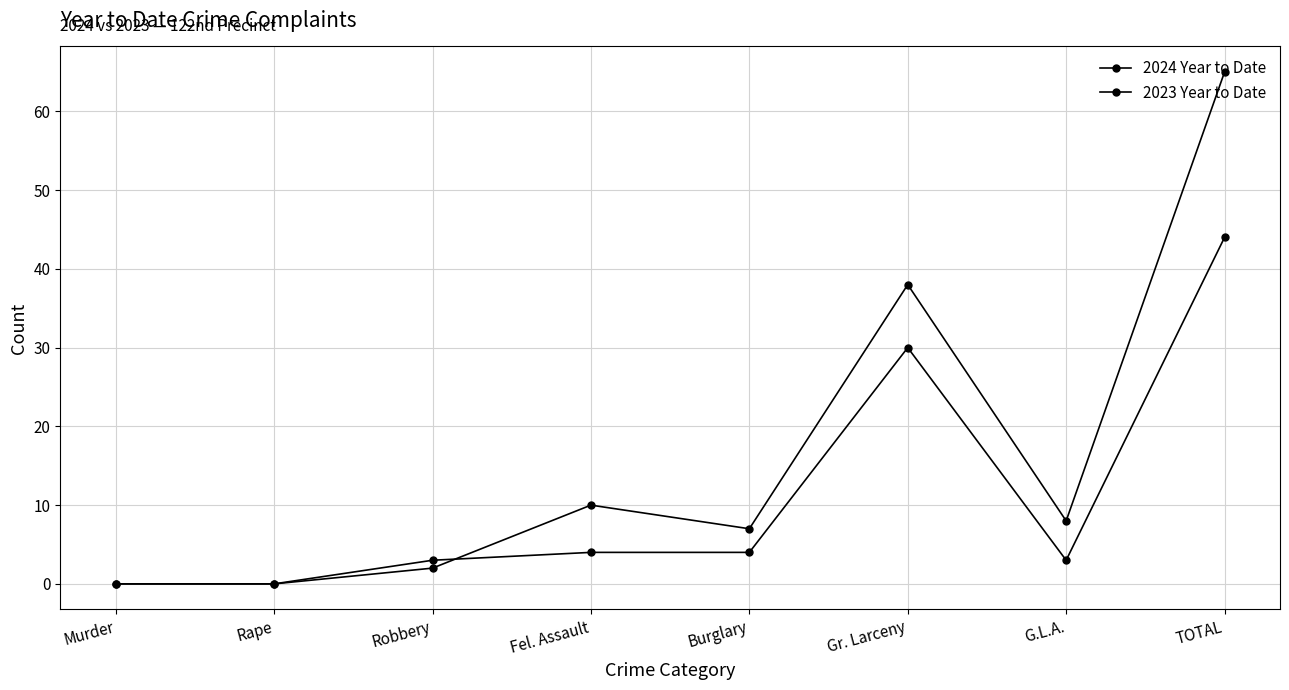

Is this an area chart (filled region under the line)?

No